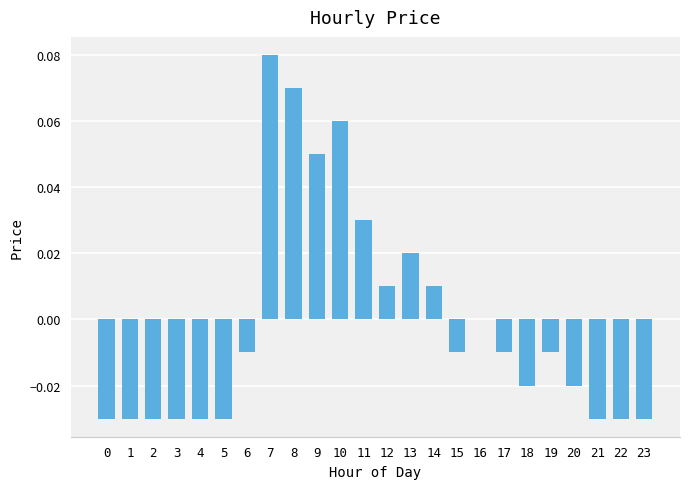

True or false: the data shows 0.0 at 11.

True